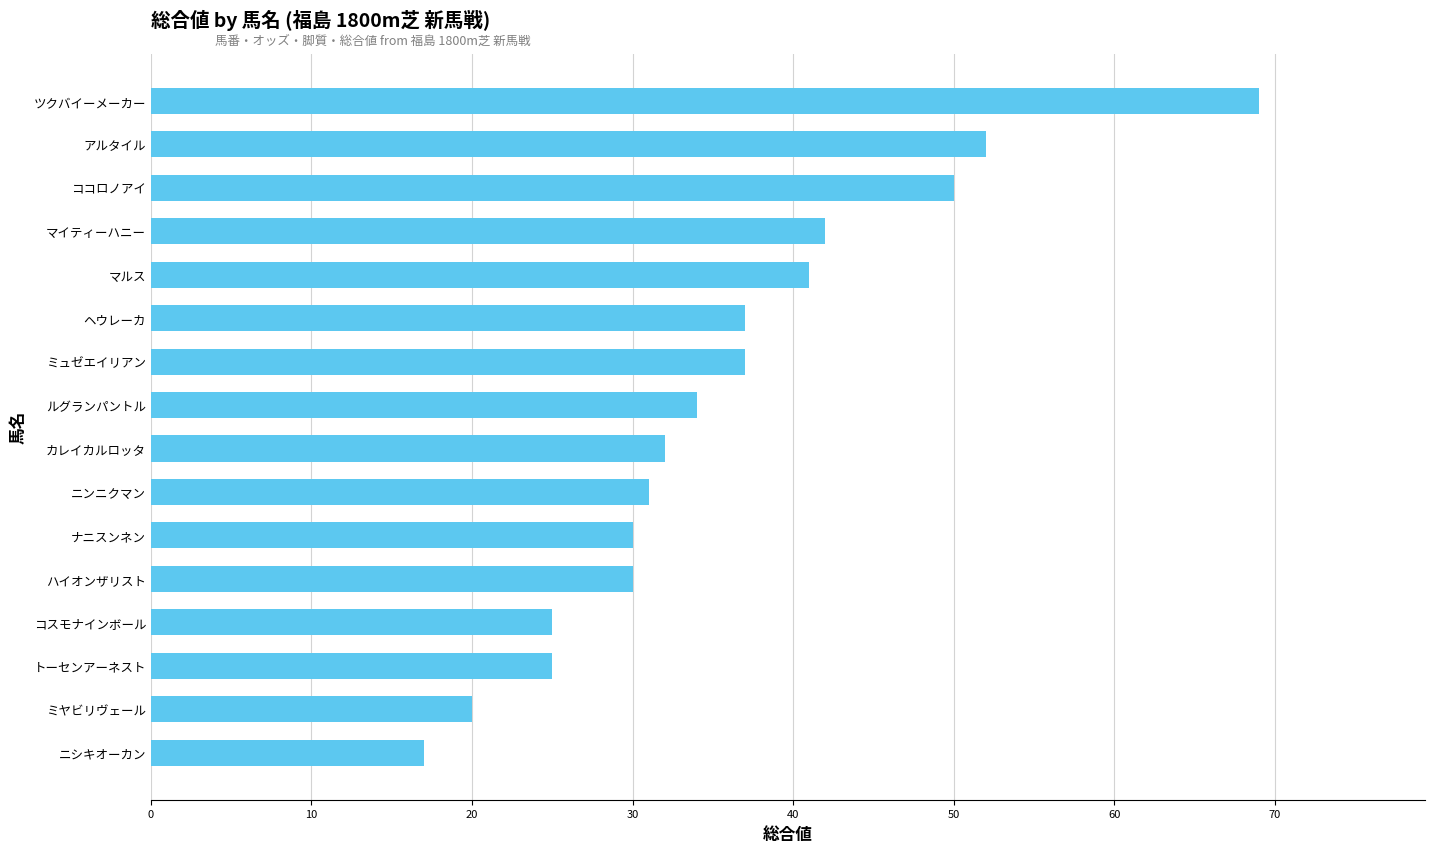

Which category has the lowest value across all series?

ニシキオーカン